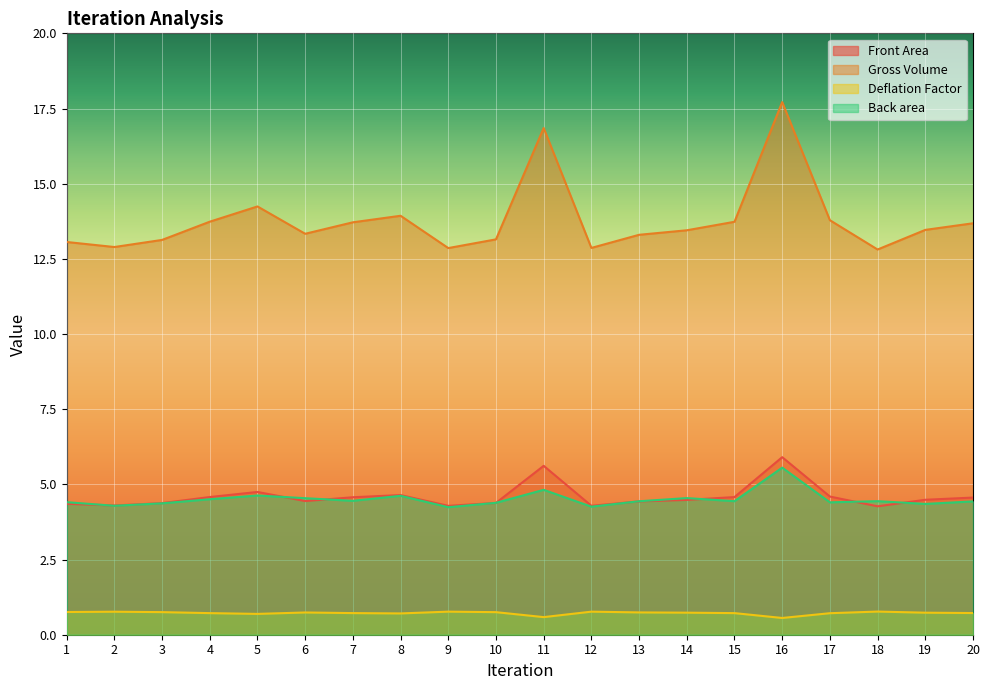

At which label does Front Area reach its minimum?

18